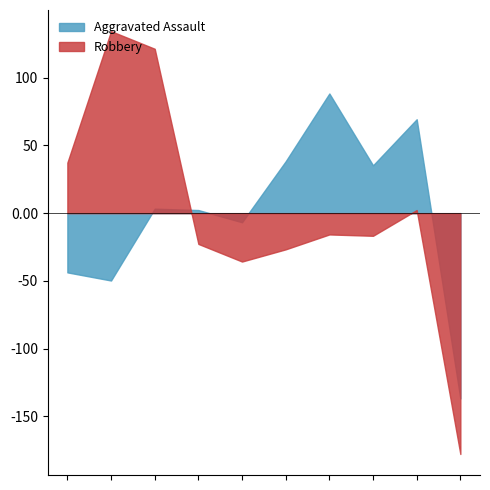

Read the Aggravated Assault value at 2024.

67